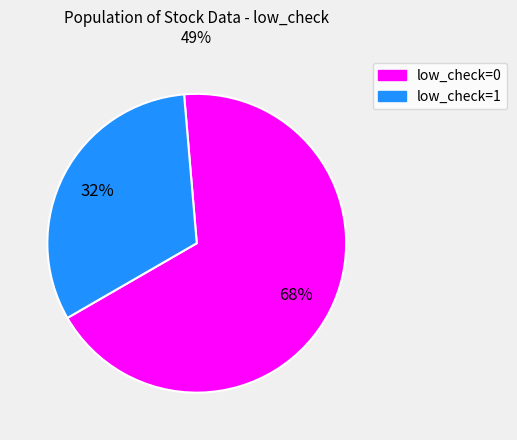

To the nearest percent, what is the difference between the low_check=0 and low_check=1 slice percentages?

36%